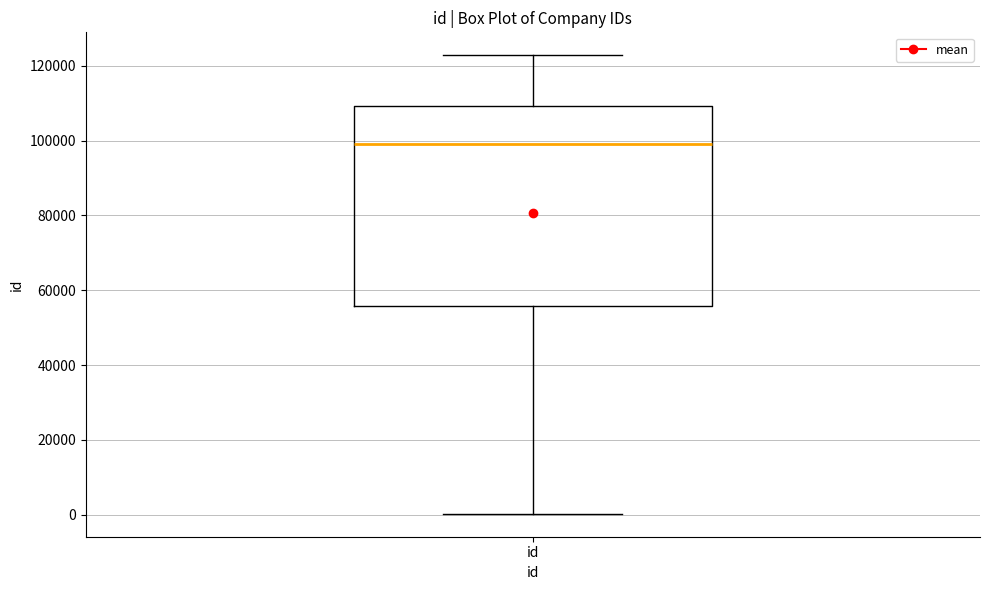

Transcribe this box plot: give where the median line is, the range the box spans, and where the two whiskers end, as read against the y-axis. The values are not printed on the chart, so give them approximately, as read against the axis.

median 98000, box 56000 to 110000, whiskers 0 to 122000